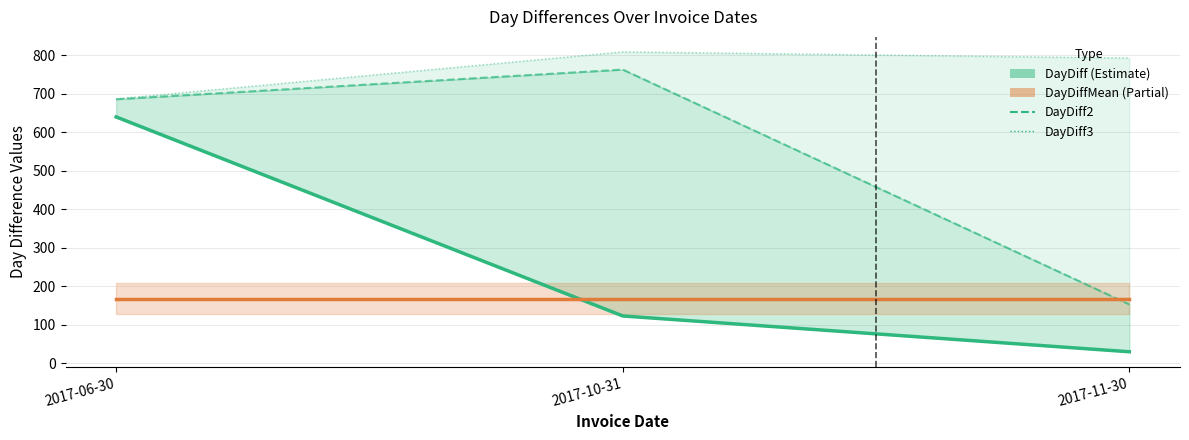

What is the total value across all series at 2017-06-30?

2181